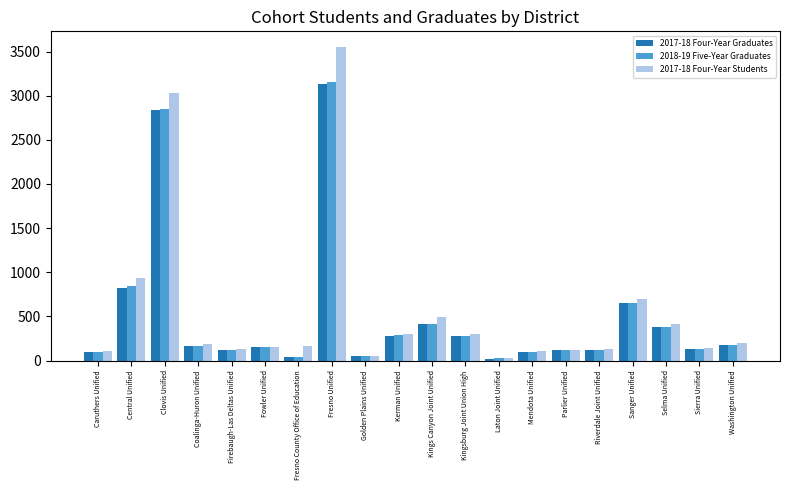

Is it true that 2017-18 Four-Year Graduates equals 384 at Selma Unified?

True